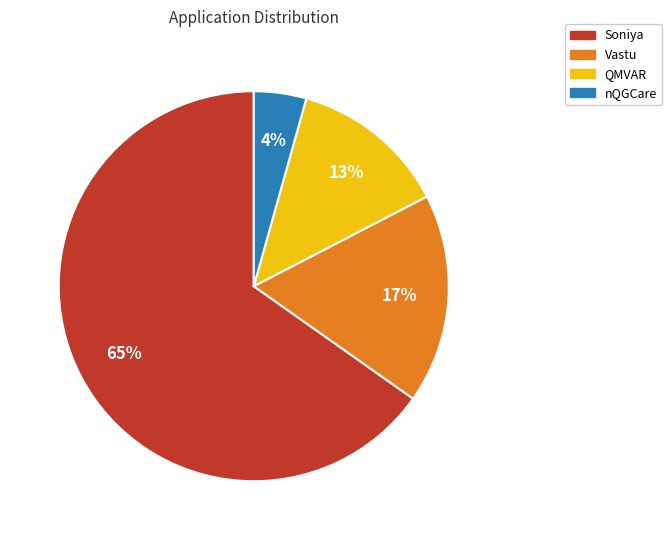

Approximately how many times larger is the value at Vastu compared to Soniya?

0.3